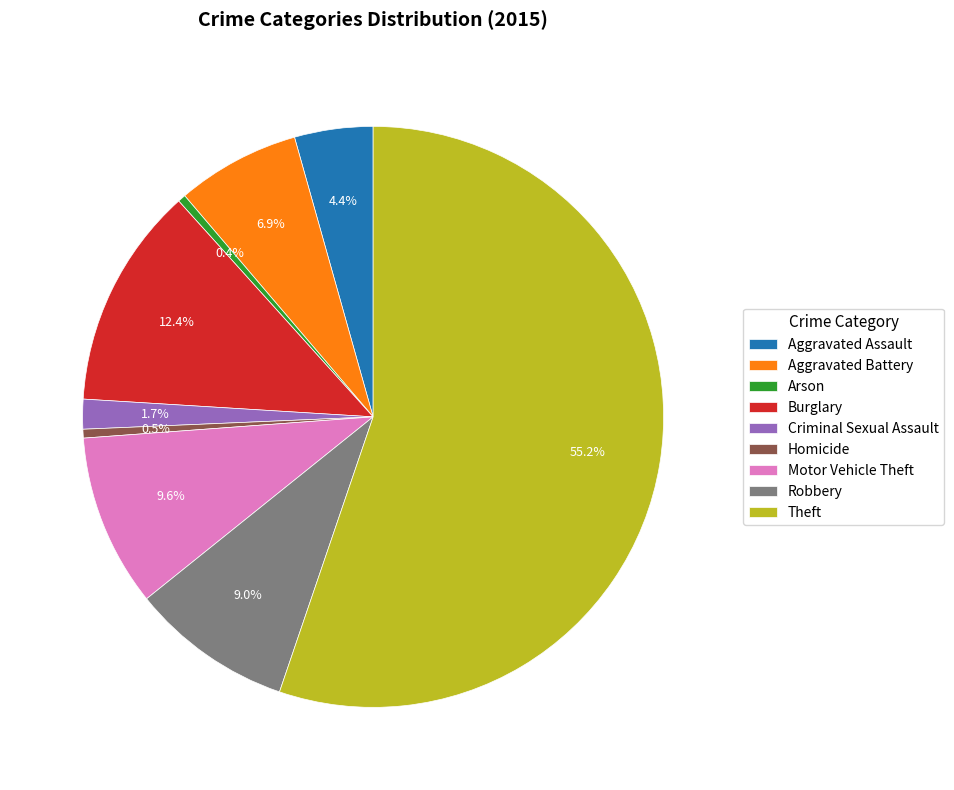

True or false: Aggravated Assault accounts for 4% of the total.

True